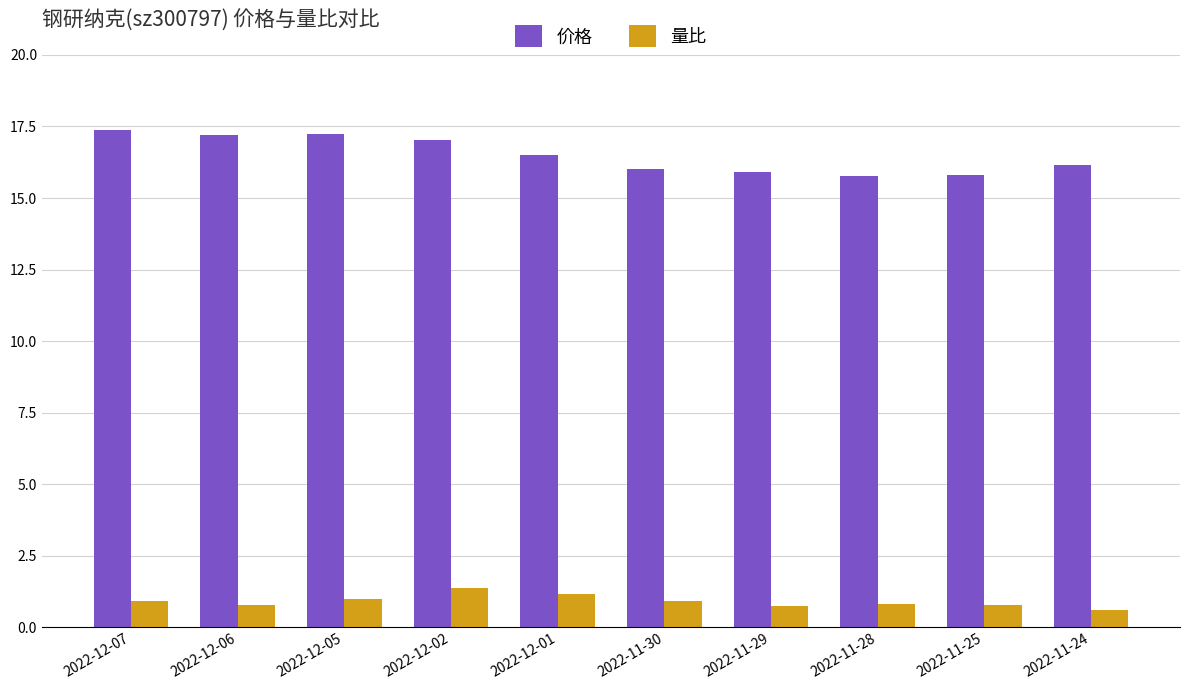

List the series in order of their overall mean, lowest first.

量比, 价格